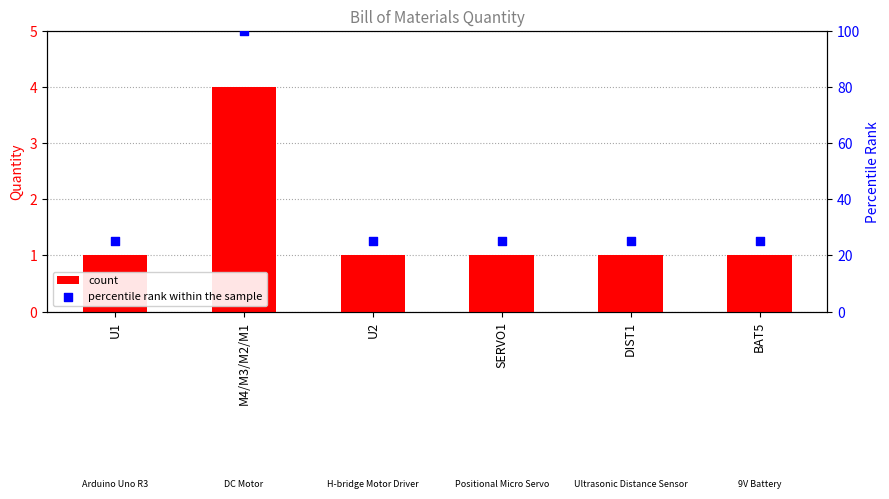

At how many categories does at least one series exceed 79?

1